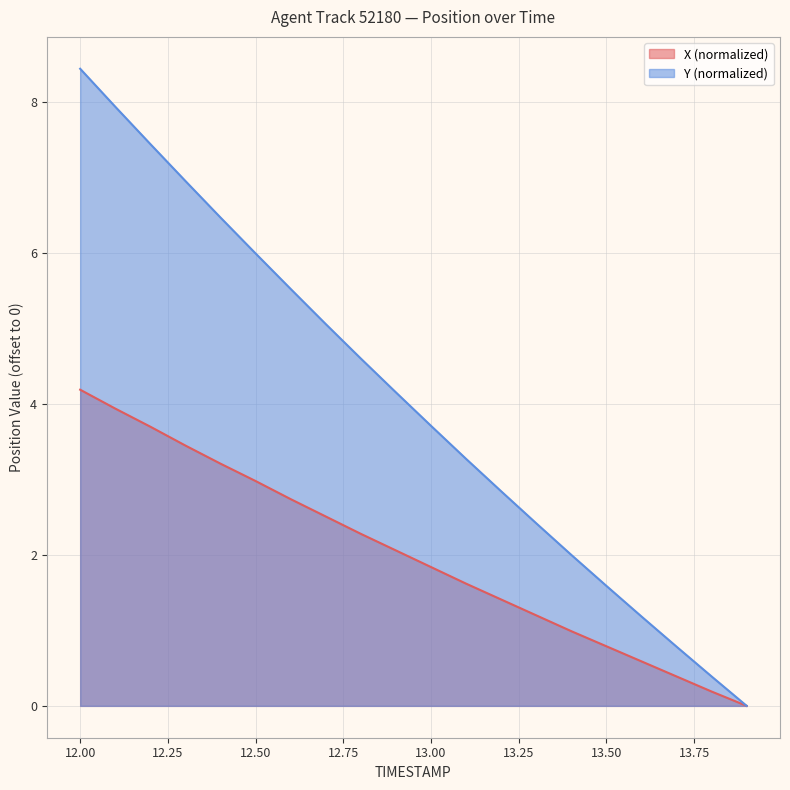

Which series has the widest spread of values?

Y (normalized)